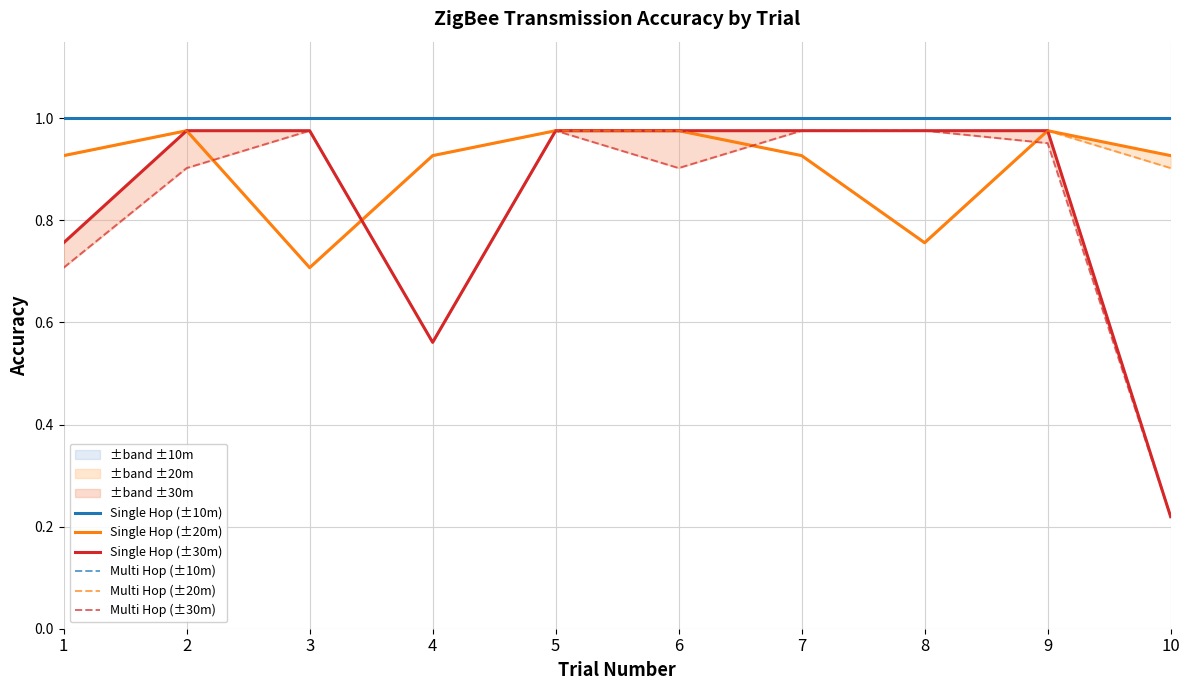

The value of Single Hop (±30m) at 10 is 0.3. True or false?

False